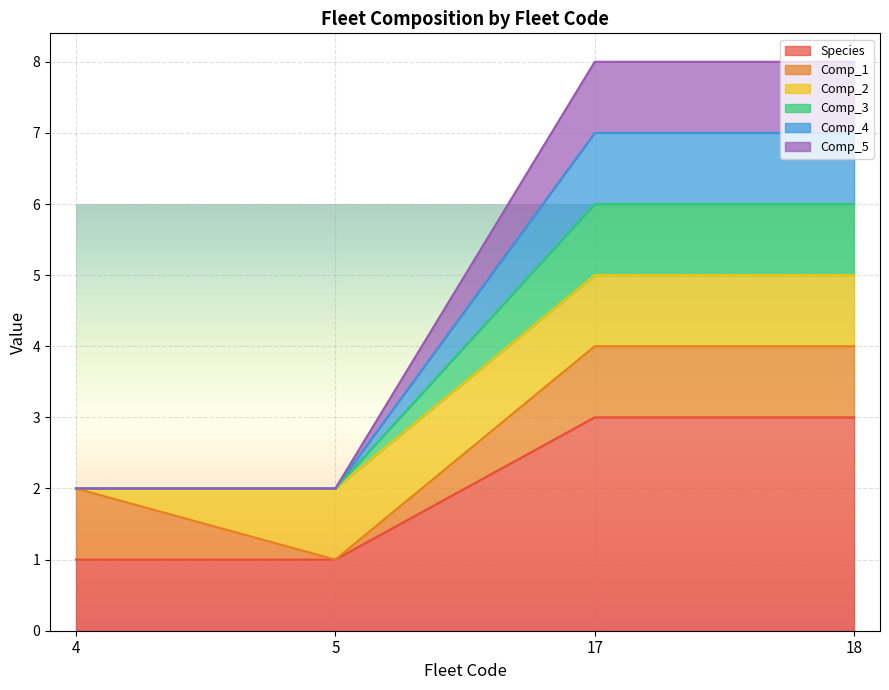

Which label corresponds to the smallest value in the chart?

4